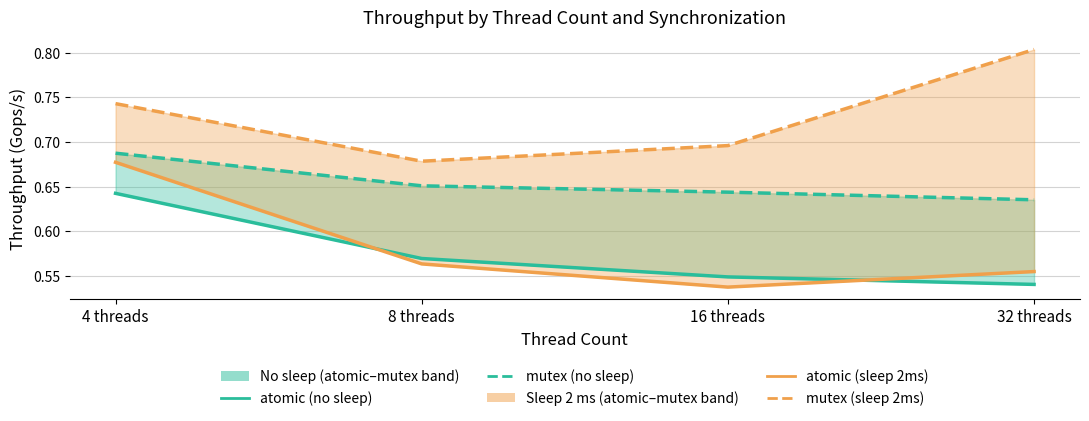

True or false: atomic (sleep 2ms) and mutex (sleep 2ms) intersect in this chart.

False